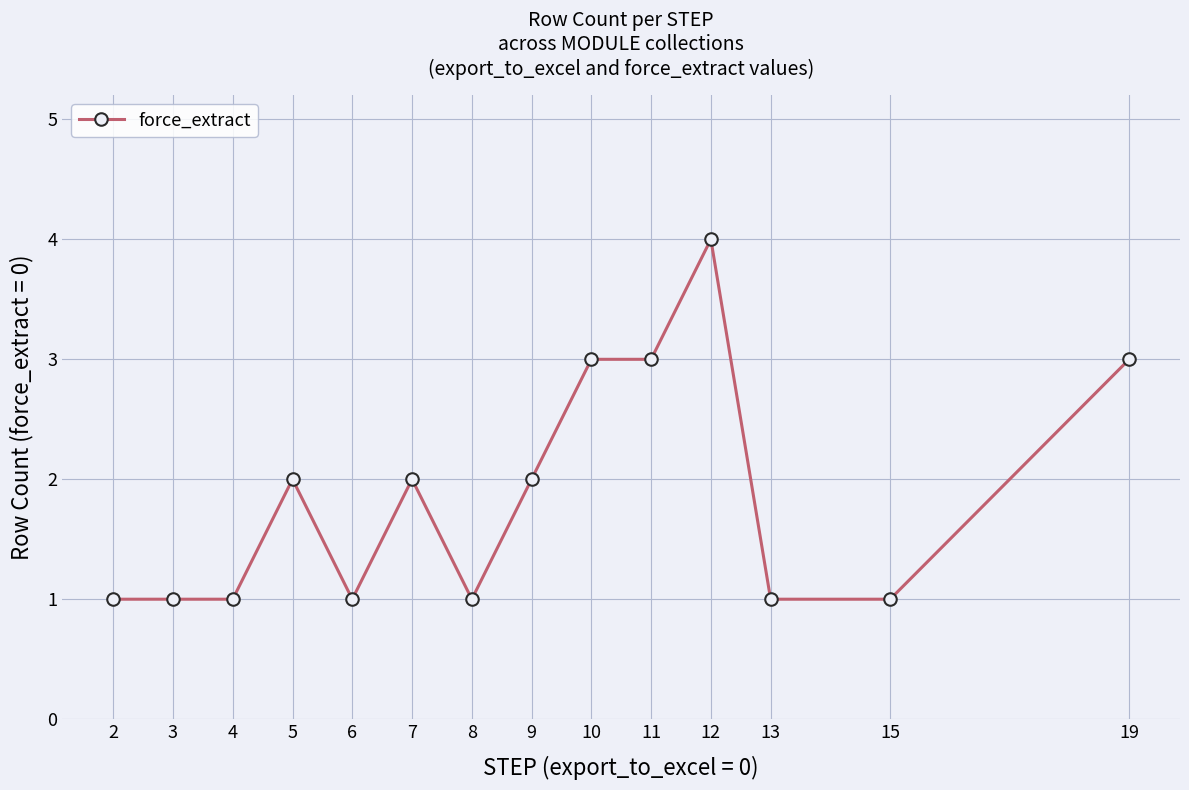

The value at 3 is 1. True or false?

True